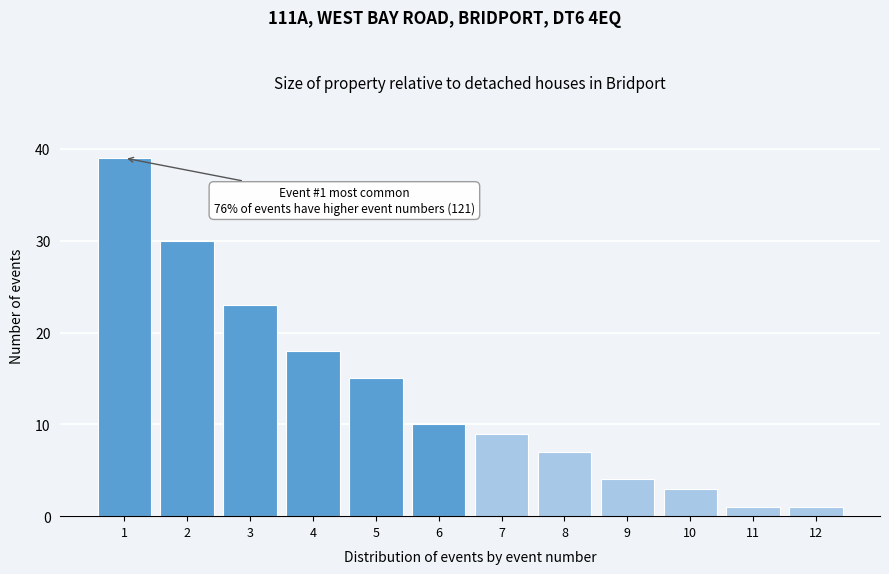

Reading left to right, transcribe all the data shown in this chart.

1=39	2=30	3=23	4=18	5=15	6=10	7=9	8=7	9=4	10=3	11=1	12=1